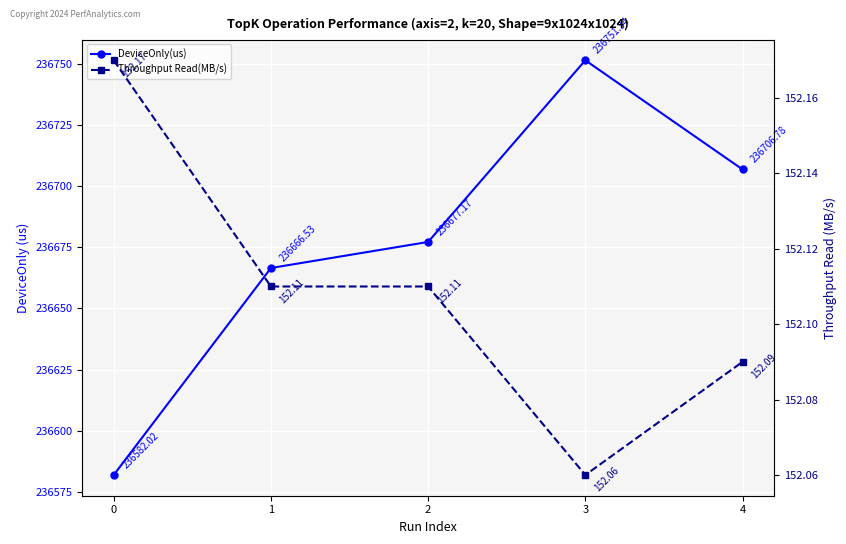

What is the maximum value shown in the chart?

236751.3